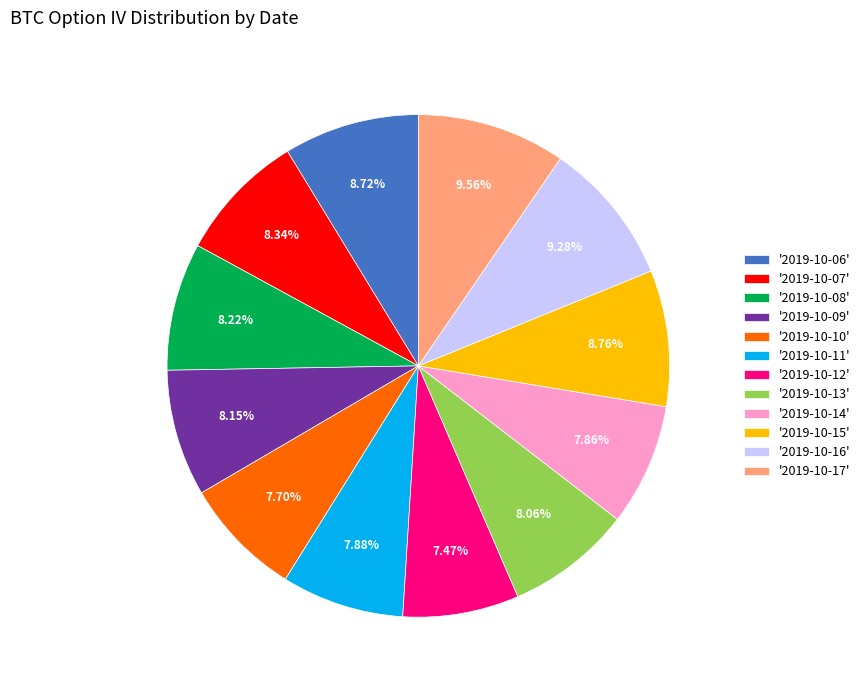

Which has a higher value, '2019-10-15' or '2019-10-14'?

'2019-10-15'